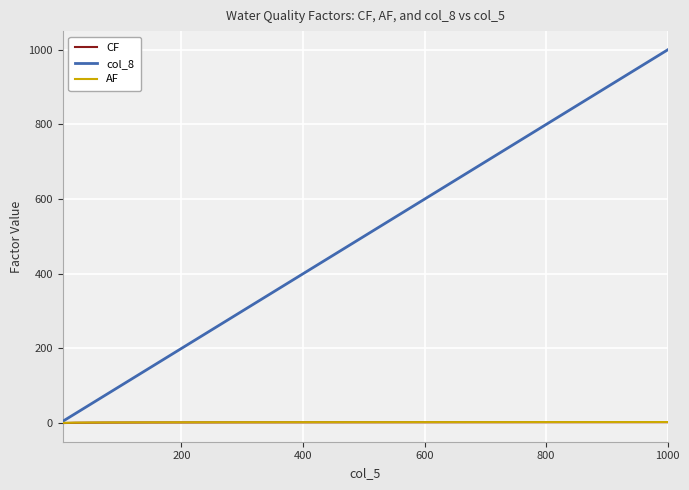

What is the maximum value shown in the chart?

1000.0